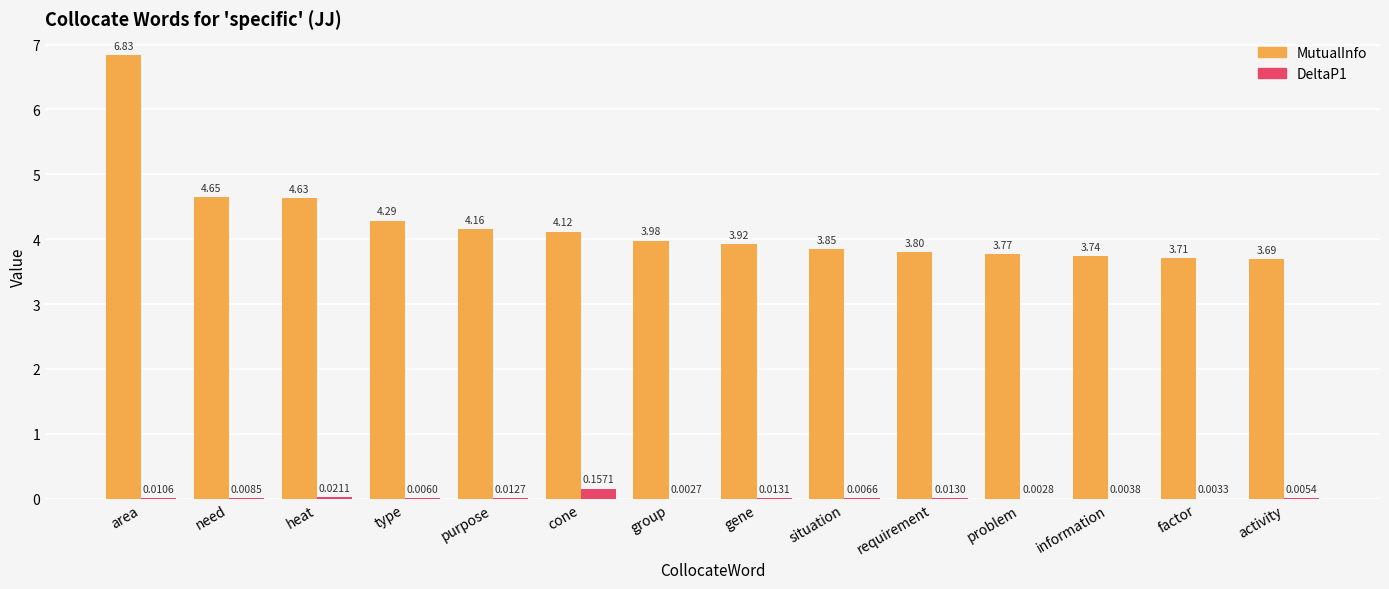

Are the bars grouped side by side (vs. stacked)?

Yes